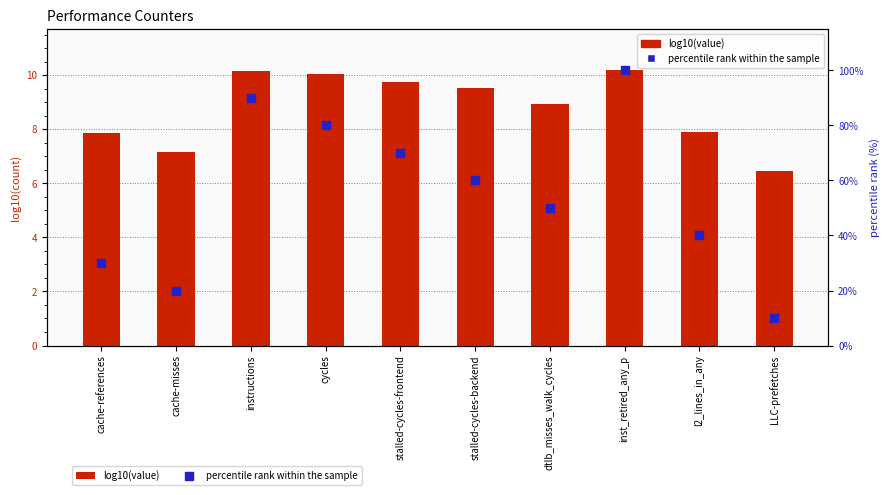

At which category is the sum across all series the highest?

inst_retired_any_p